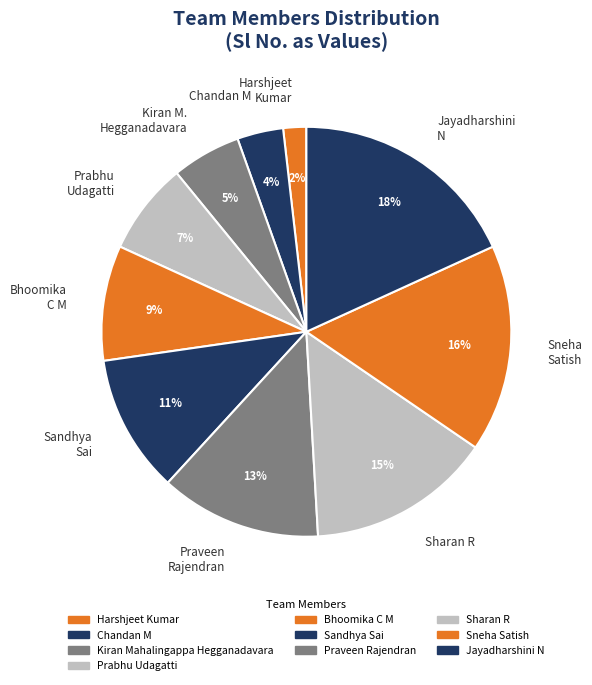

To the nearest percent, what portion does Sandhya Sai represent?

11%